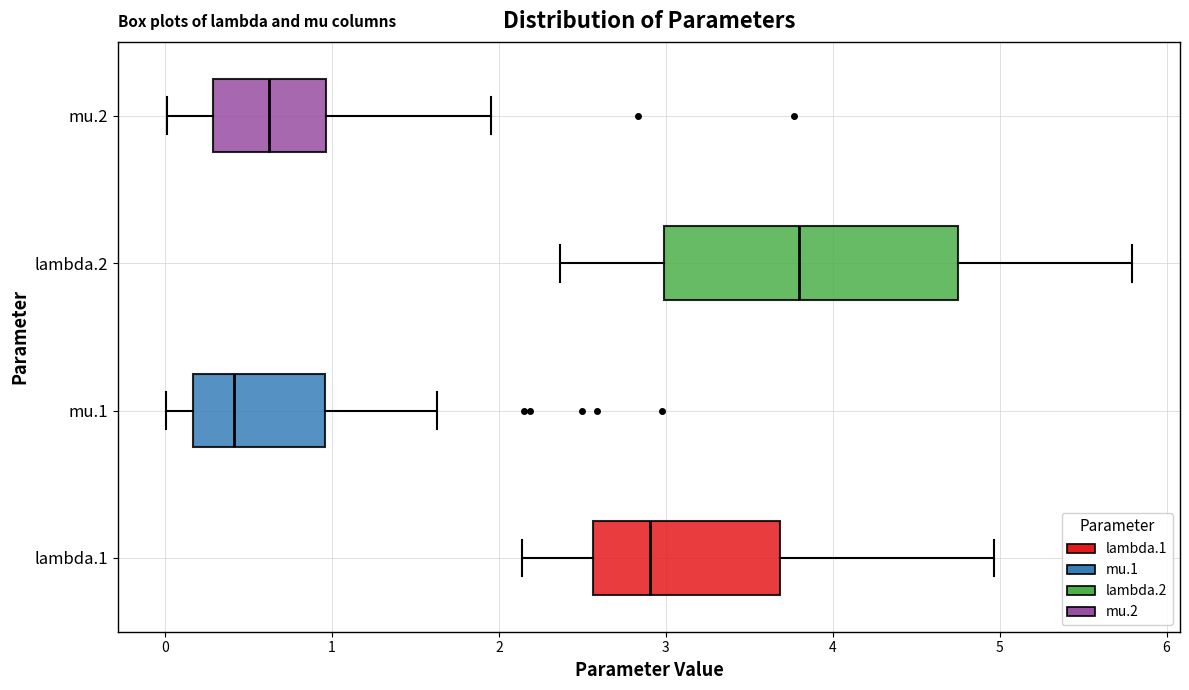

Which box's median line is the furthest to the left?

mu.1